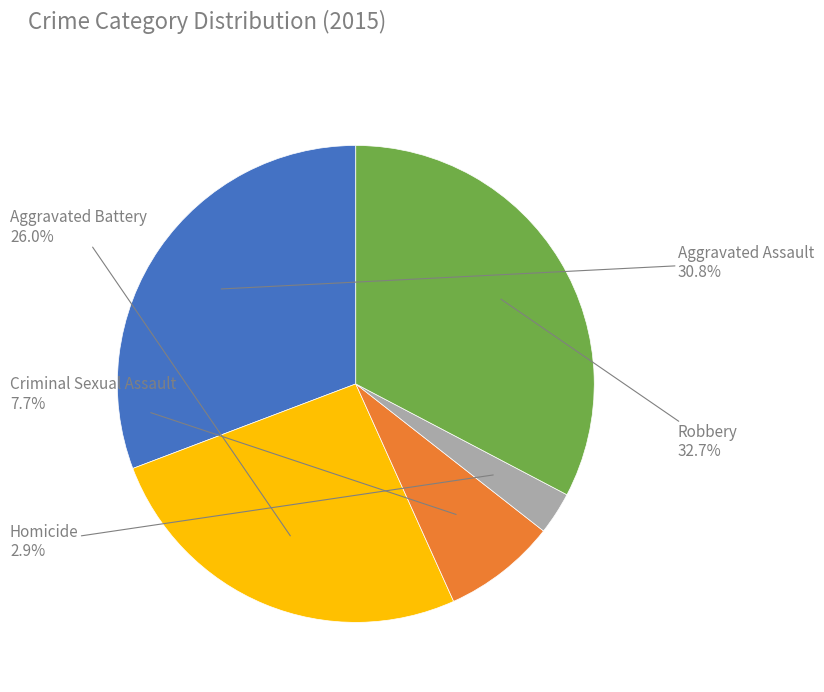

Rank the categories by value from highest to lowest.

Robbery, Aggravated Assault, Aggravated Battery, Criminal Sexual Assault, Homicide